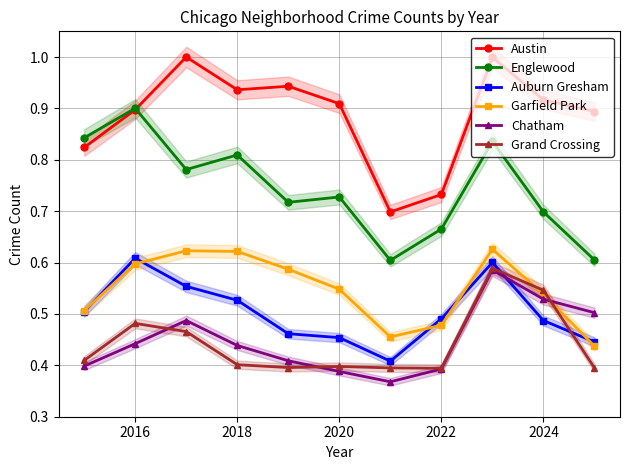

Count the number of categories in the chart.

11